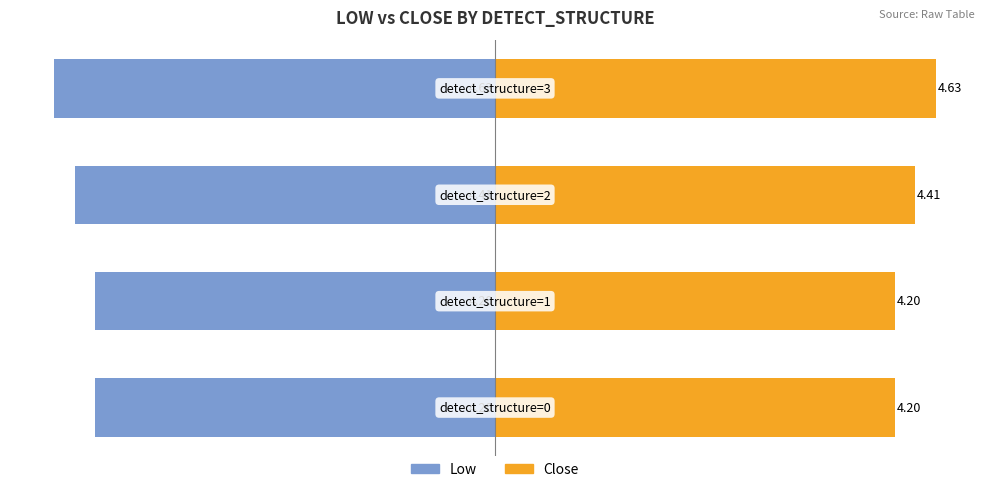

True or false: Close has a value of 19.4 at −75.

False